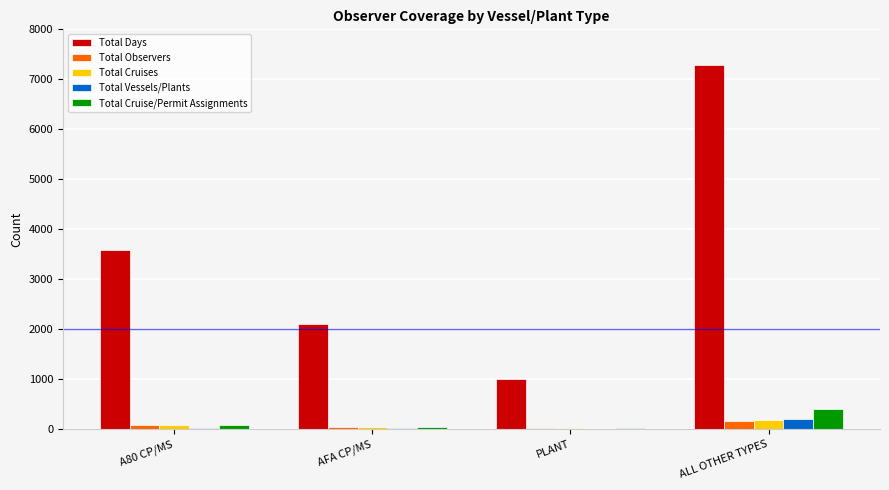

How many categories are shown in the chart?

4